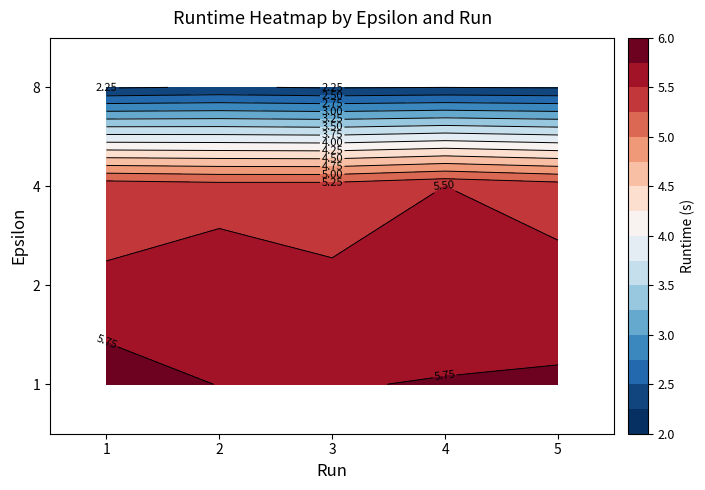

The value of 4 at 3 is 5.4. True or false?

True